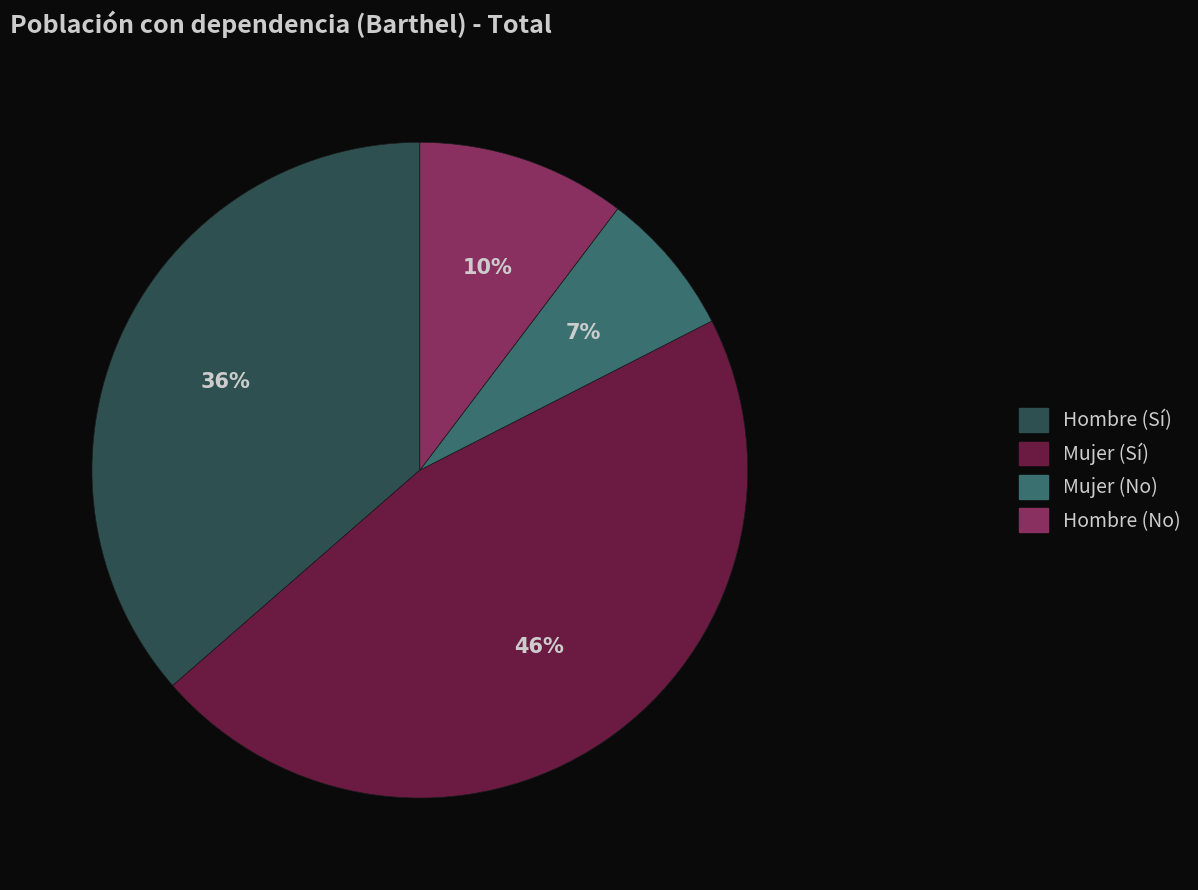

To the nearest percent, what portion does Hombre (Sí) represent?

36%